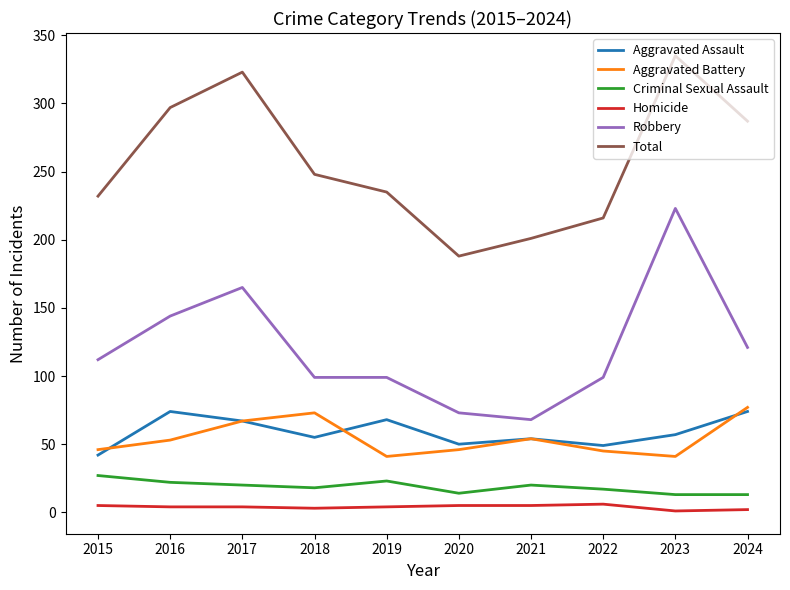

Which series has the largest total across all categories?

Total